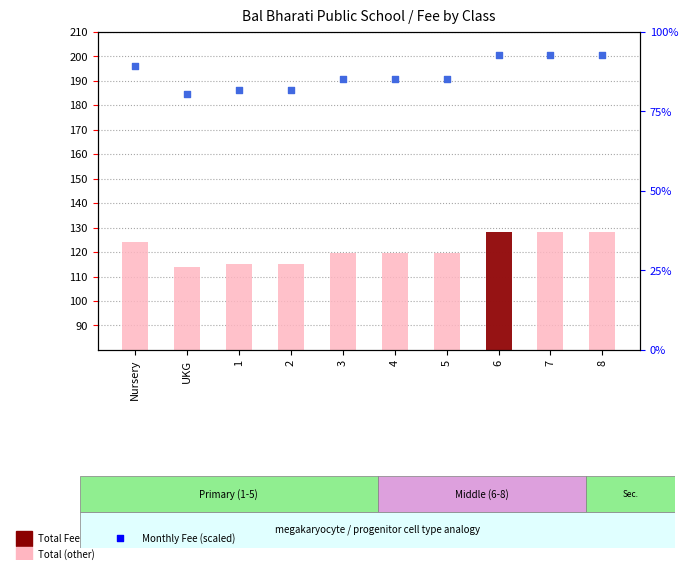

Which series has the widest spread of Y values?

Total